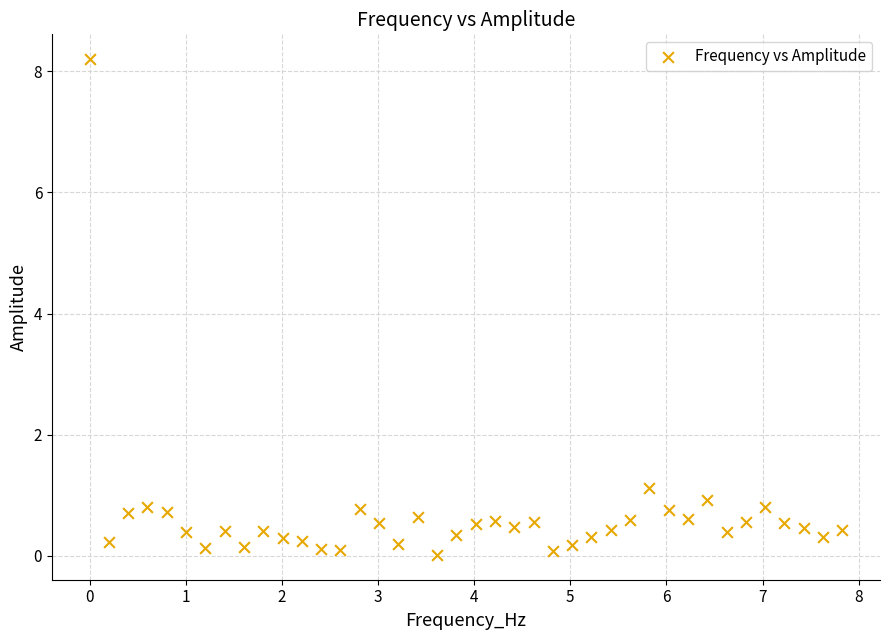

What is the range of Y values (max minus min)?

8.2